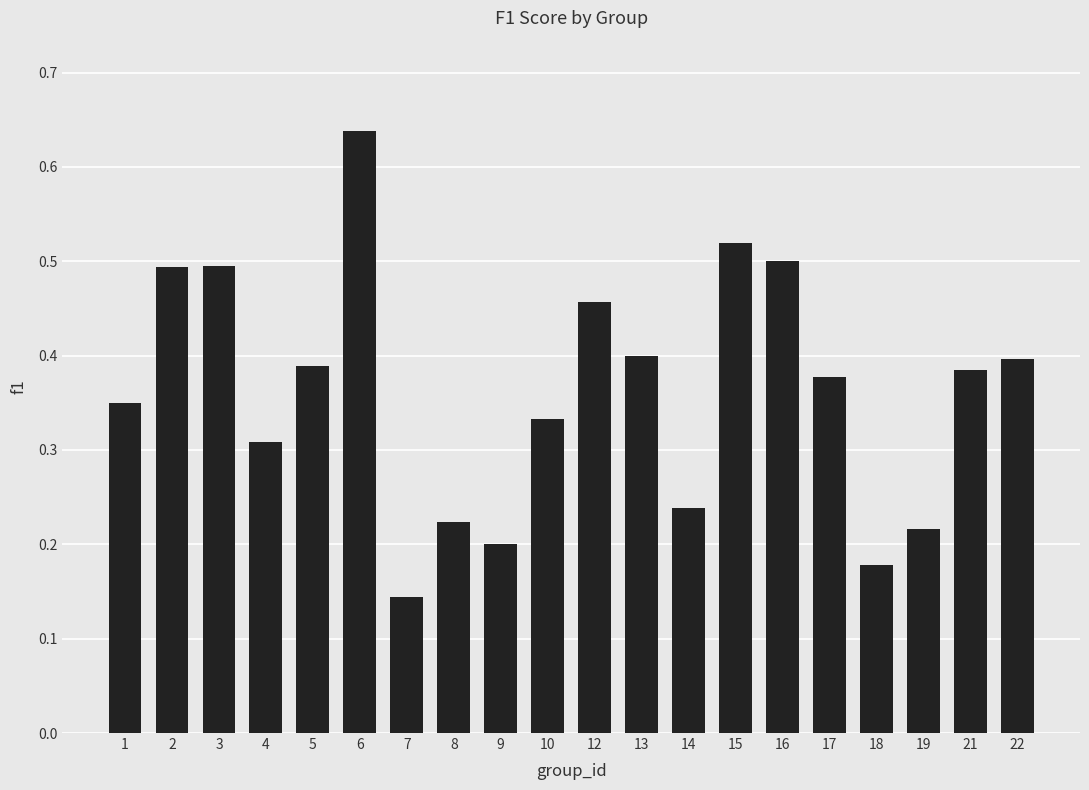

Is it true that the value at 17 is 0.1?

False